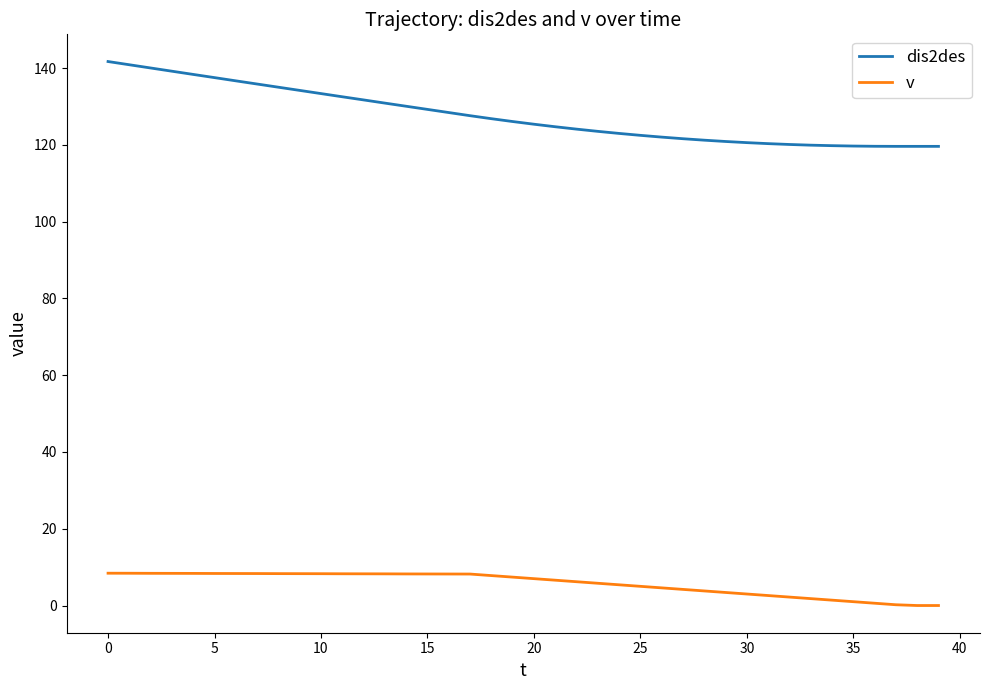

True or false: v and dis2des cross at least once.

False